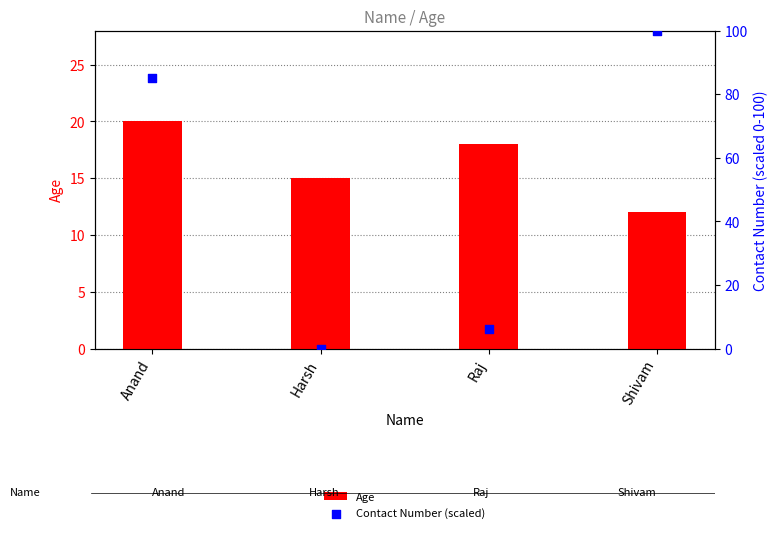

Is the value of Age at Raj greater than the value of Contact Number (scaled) at Raj?

Yes